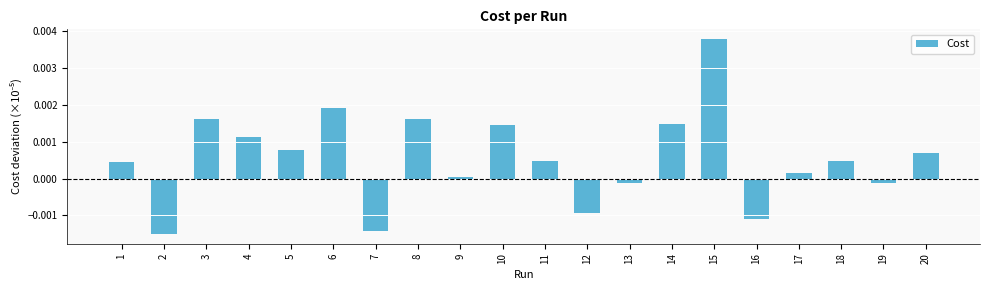

Which category has the highest value across all series?

15